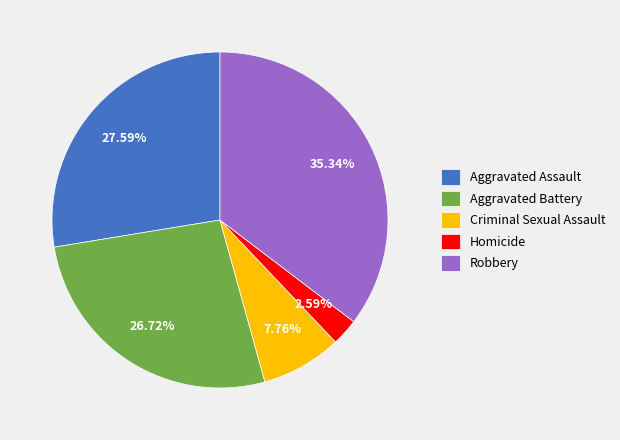

To the nearest percent, what portion does Aggravated Battery represent?

27%